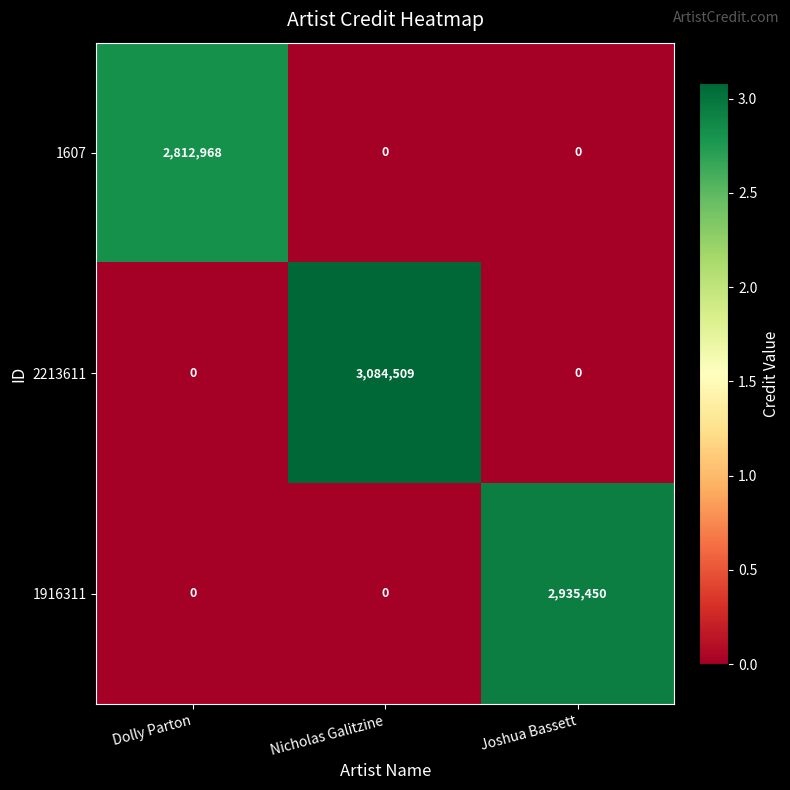

Between Dolly Parton and Joshua Bassett, which series saw the biggest shift?

1916311